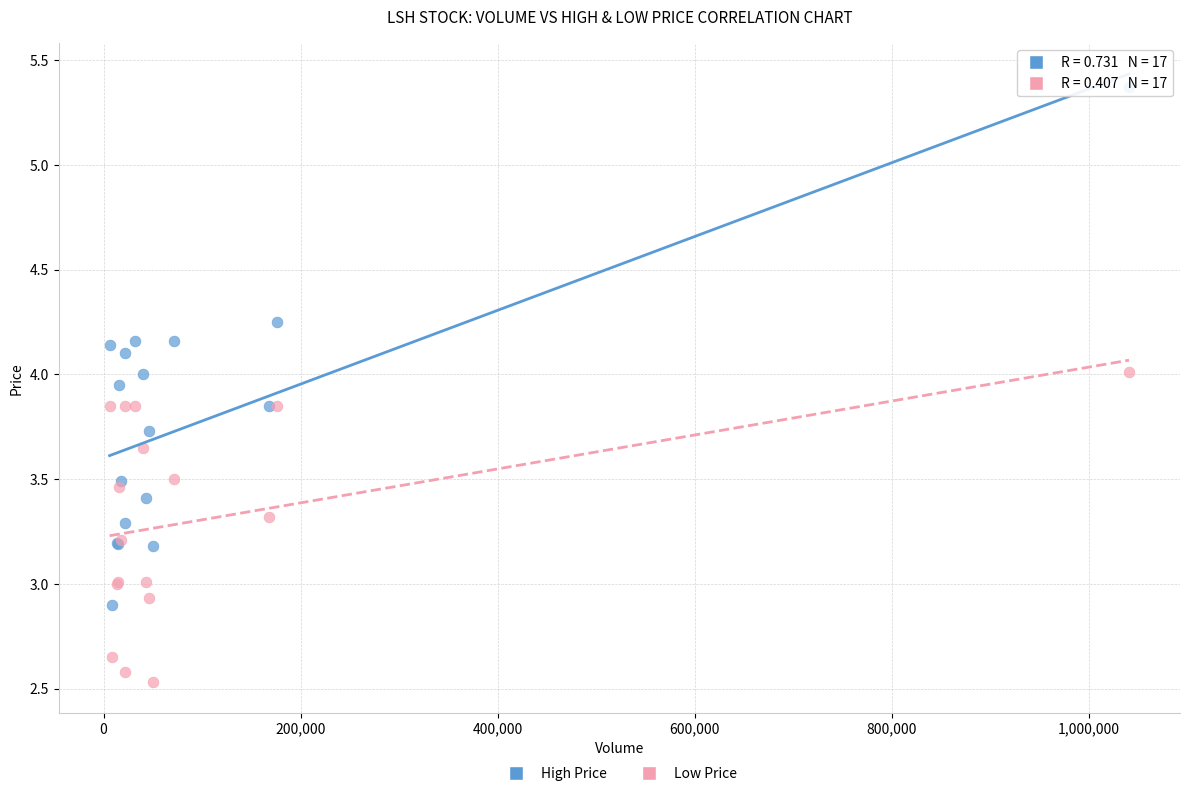

Which series reaches the minimum Y coordinate?

Low Price